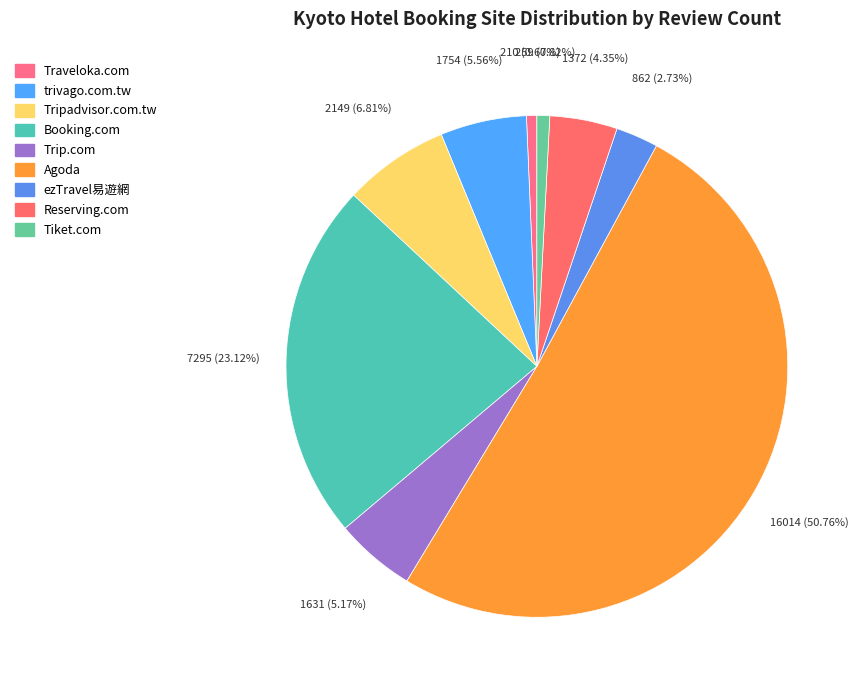

How many slices are in this pie chart?

9